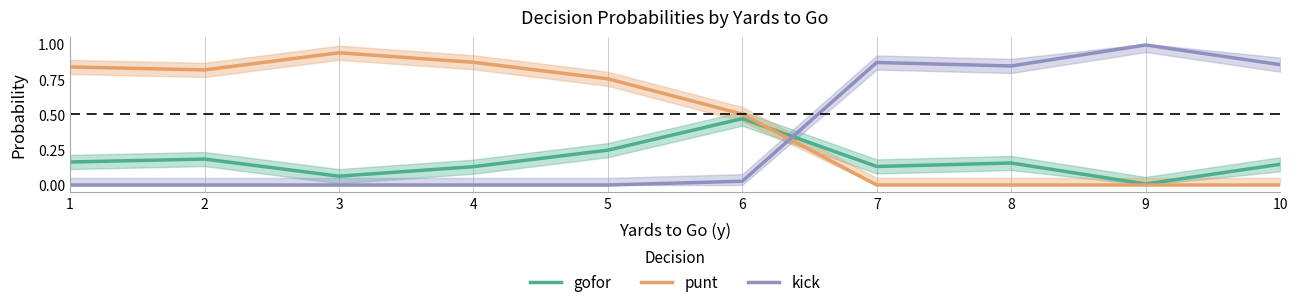

True or false: kick has more than 0 interior local peaks.

True